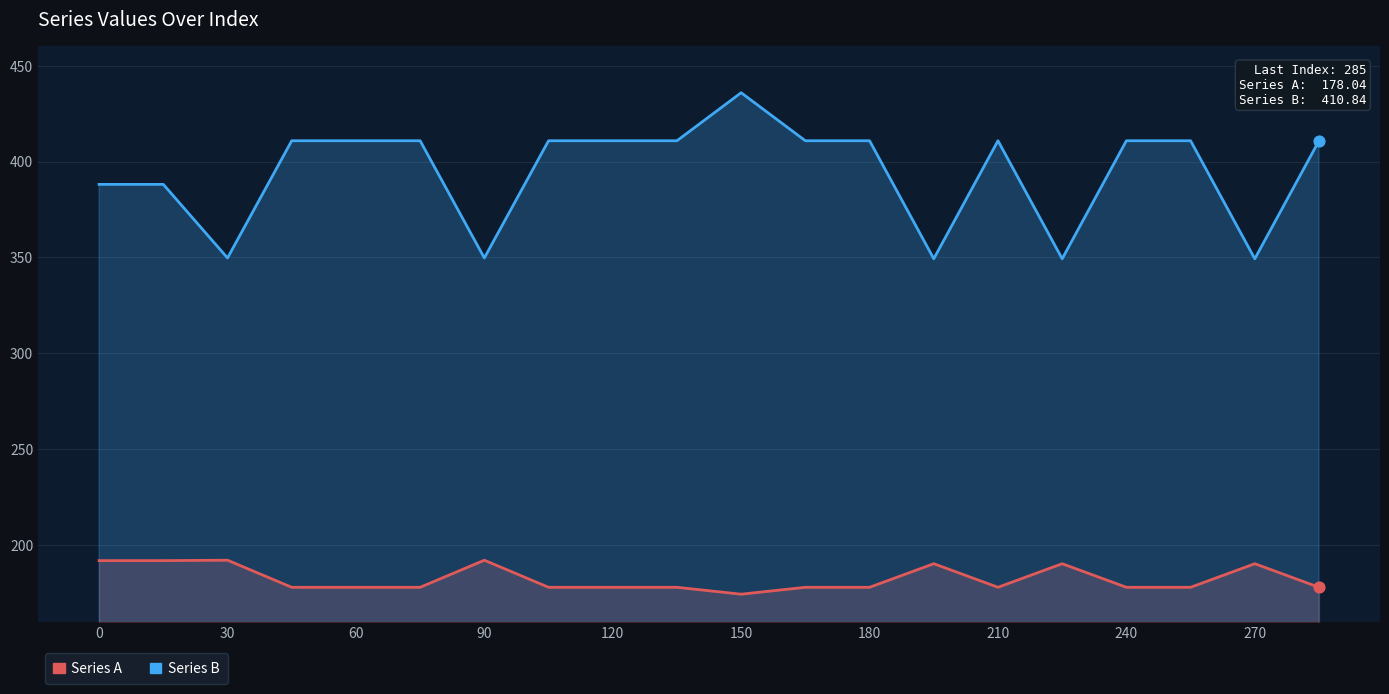

Which series reaches the minimum Y coordinate?

Series A